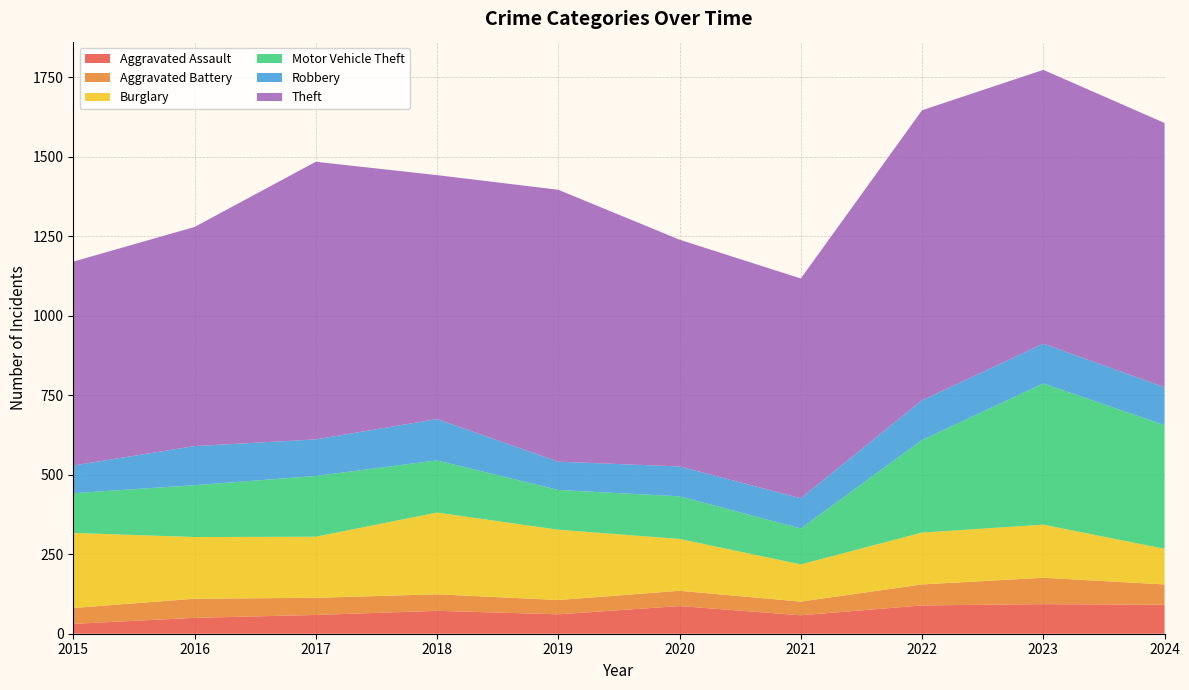

Reading left to right, list all the values displayed in this chart.

Aggravated Assault: 2015=31	2016=50	2017=59	2018=72	2019=61	2020=87	2021=58	2022=89	2023=93	2024=91
Aggravated Battery: 2015=50	2016=60	2017=54	2018=52	2019=45	2020=48	2021=43	2022=66	2023=83	2024=64
Burglary: 2015=236	2016=194	2017=192	2018=257	2019=221	2020=163	2021=117	2022=163	2023=167	2024=112
Motor Vehicle Theft: 2015=125	2016=163	2017=191	2018=164	2019=125	2020=134	2021=113	2022=291	2023=444	2024=389
Robbery: 2015=87	2016=123	2017=115	2018=130	2019=89	2020=94	2021=95	2022=125	2023=125	2024=119
Theft: 2015=641	2016=689	2017=873	2018=767	2019=855	2020=713	2021=691	2022=912	2023=861	2024=831